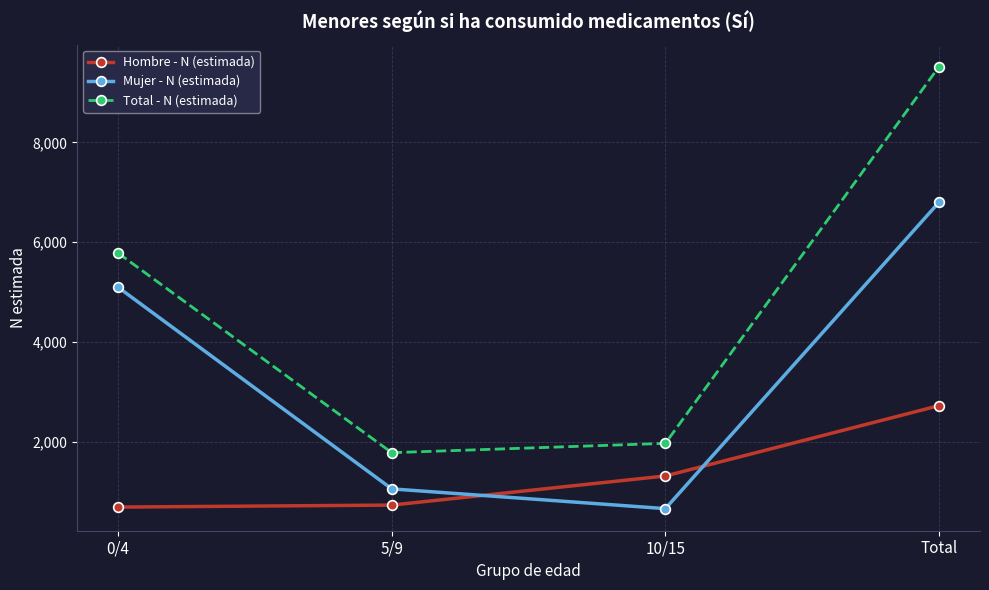

Is it true that Hombre - N (estimada) equals 214 at 5/9?

False